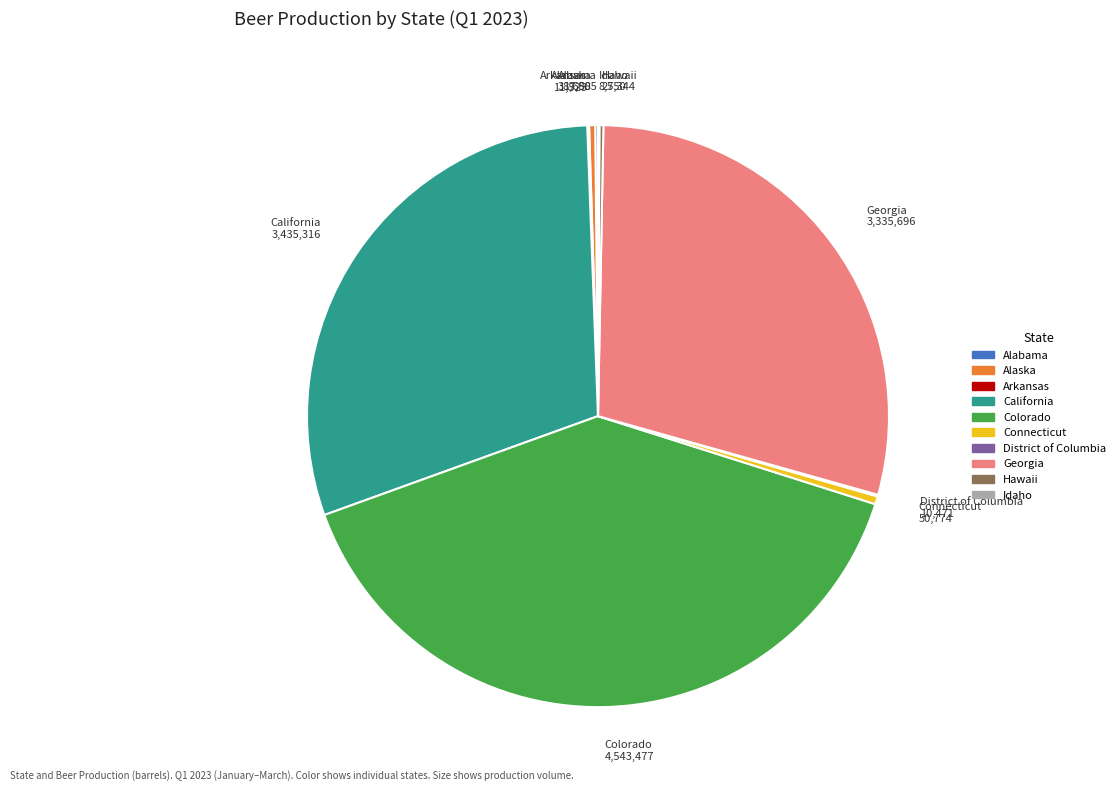

Does any single category account for the majority?

No